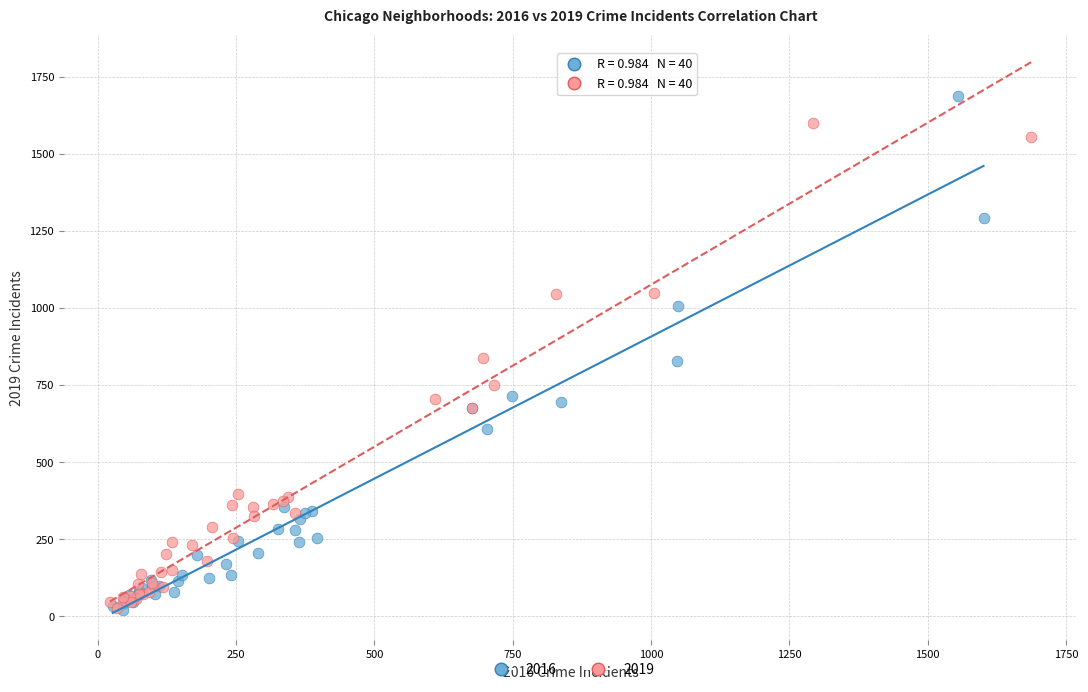

Which series contains the highest Y value?

2016